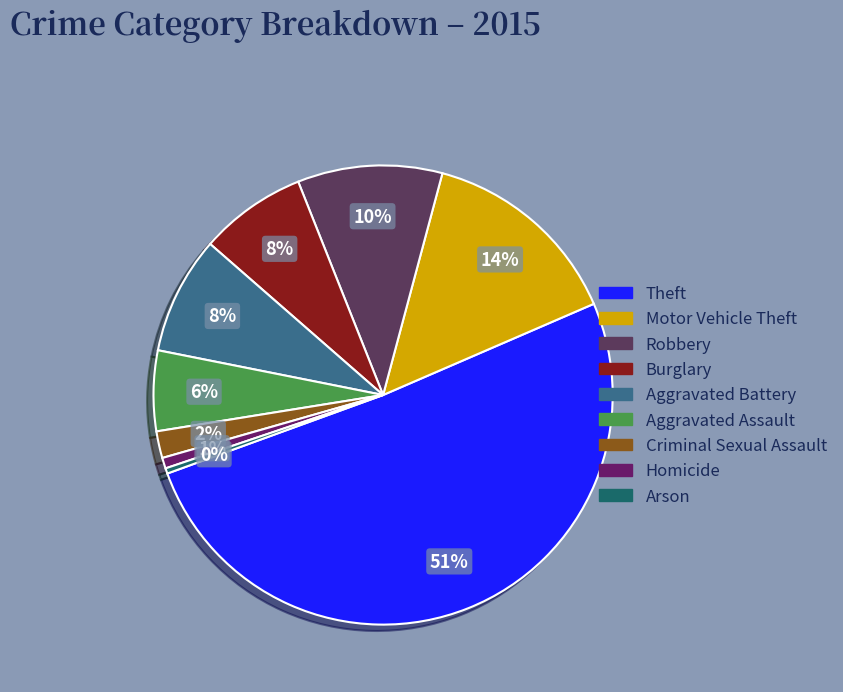

Does any single category account for the majority?

Yes